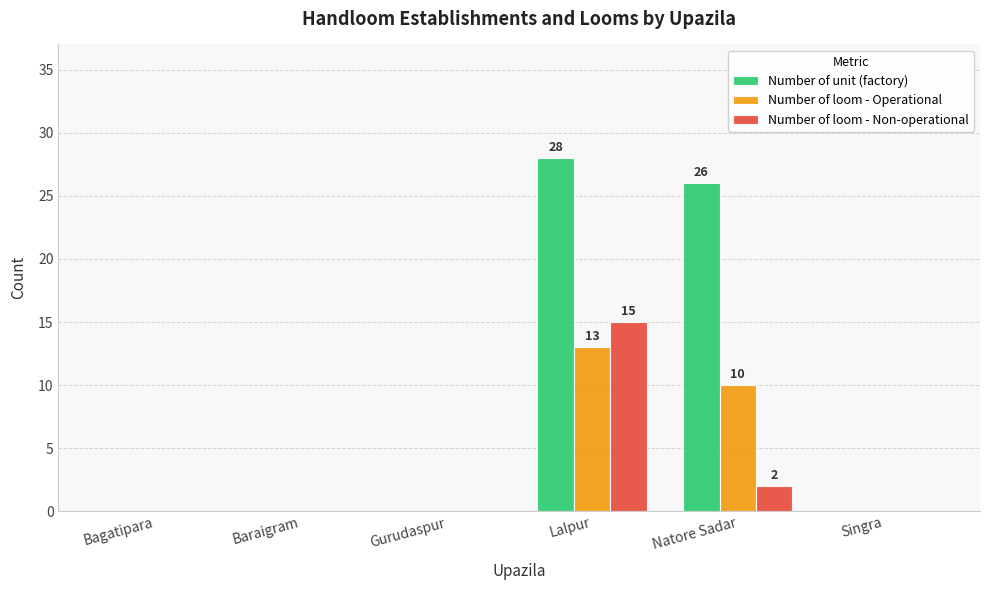

The Number of loom - Non-operational series shows 26 at Lalpur. True or false?

False